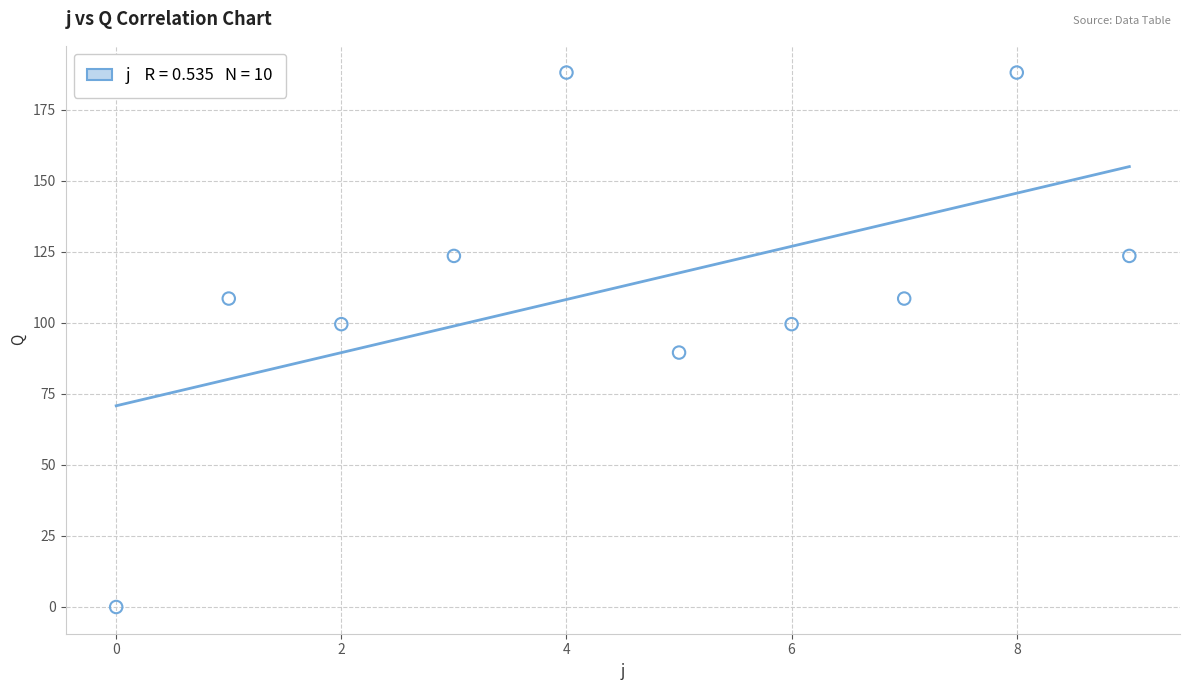

What is the range of Y values (max minus min)?

188.0